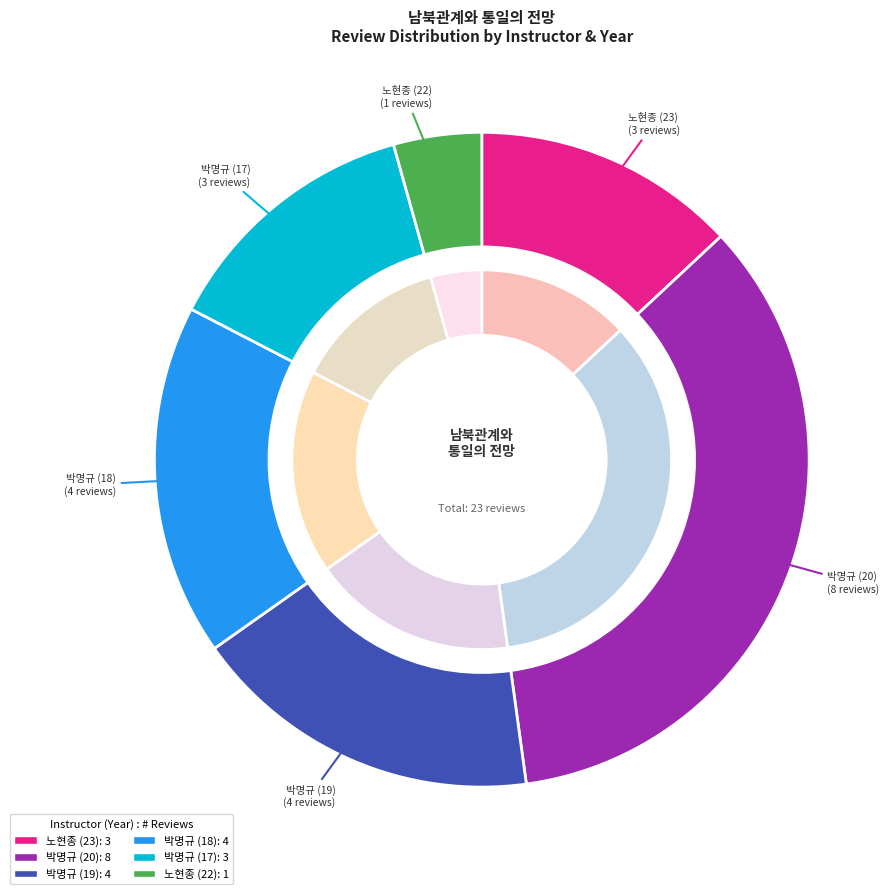

Do 노현종 (22) and 박명규 (17) together represent more than half of the pie?

No